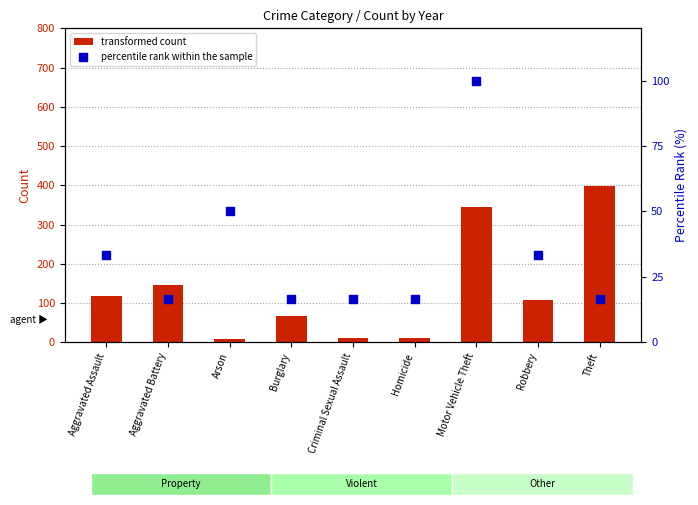

Which series has the largest total across all categories?

transformed count